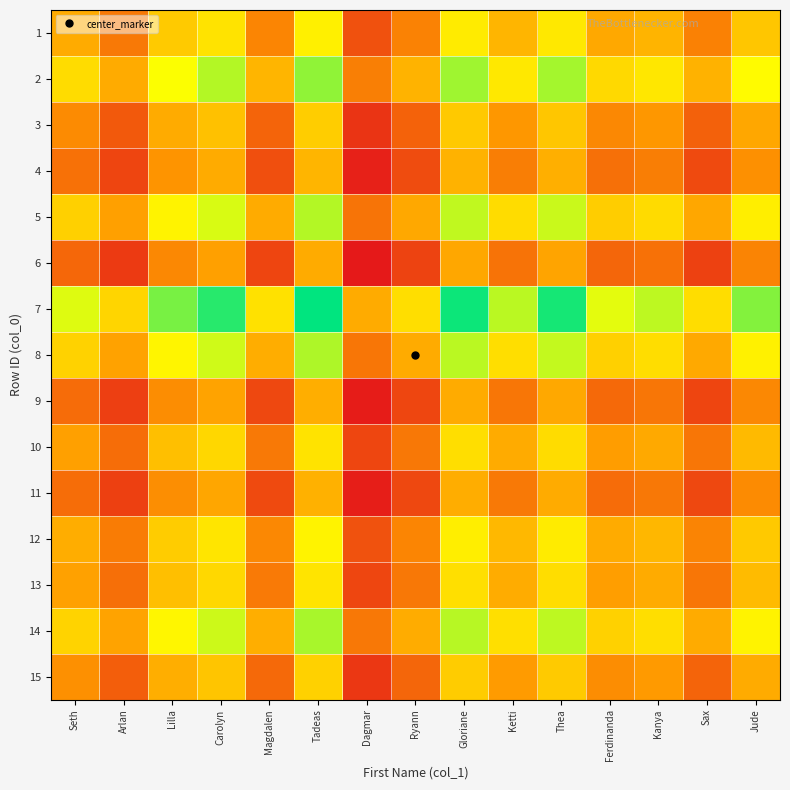

Which has a higher value, Gloriane or Ketti?

Gloriane